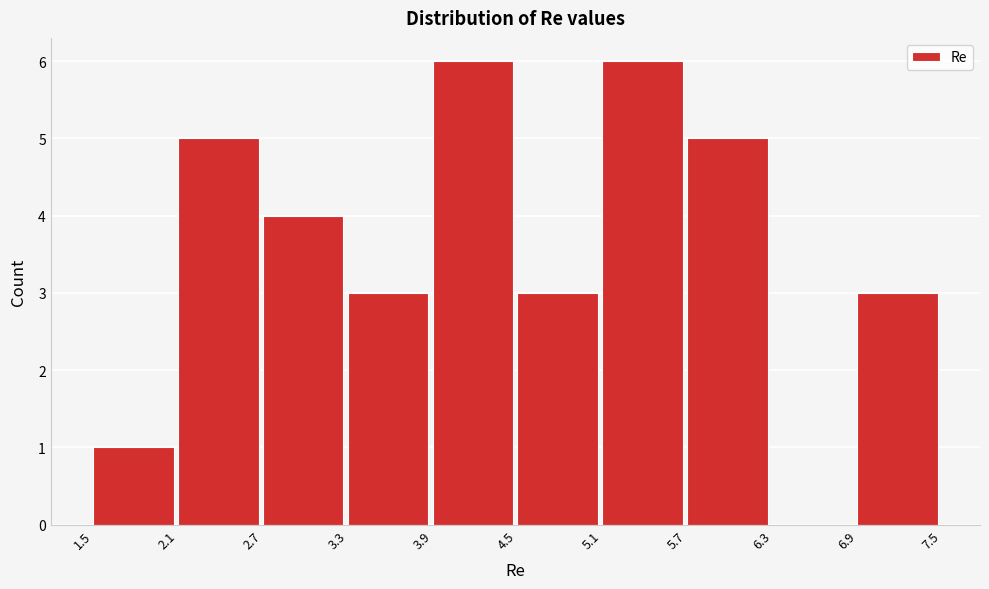

Reading left to right, list every bar in this chart as the range it spans on the x-axis followed by its height. The values are not printed on the chart, so give them approximately, as read against the axis.

1.5 to 2.1: 1
2.1 to 2.7: 5
2.7 to 3.3: 4
3.3 to 3.9: 3
3.9 to 4.5: 6
4.5 to 5.1: 3
5.1 to 5.7: 6
5.7 to 6.3: 5
6.3 to 6.9: 0
6.9 to 7.5: 3